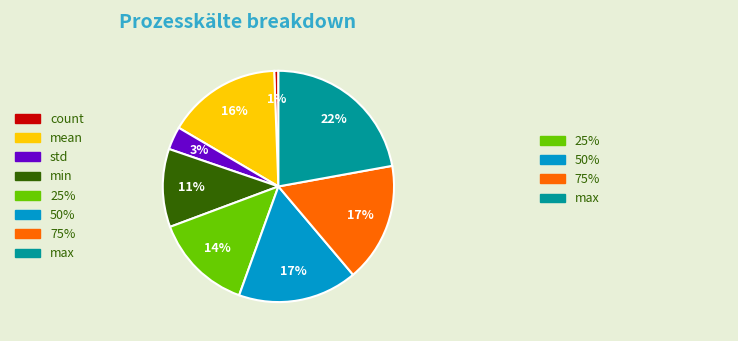

Combined, do 25% and std account for over 50%?

No